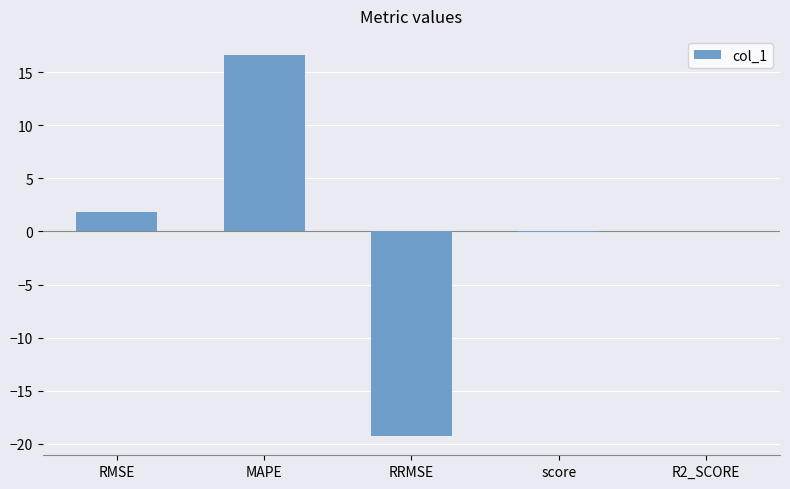

True or false: the data shows 0.1 at R2_SCORE.

True